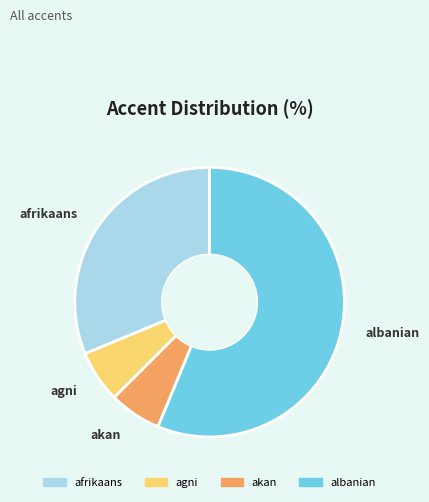

Does any single category account for the majority?

Yes